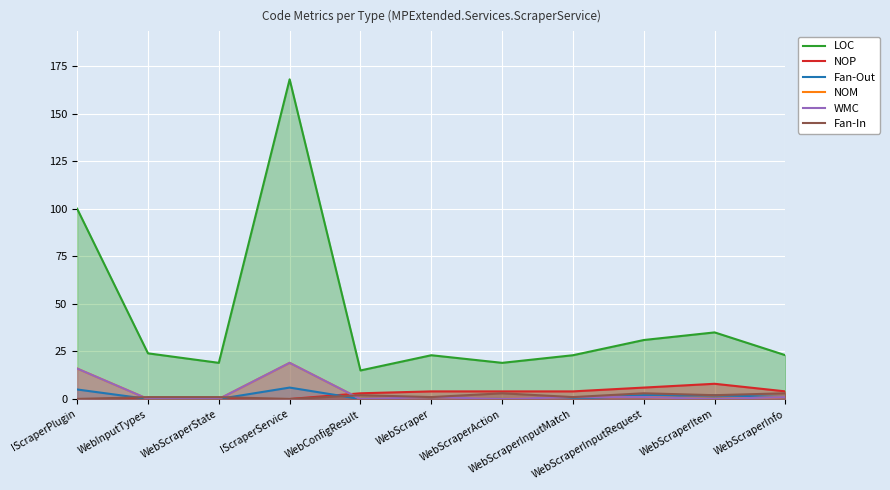

What is the average value of the LOC series?

44